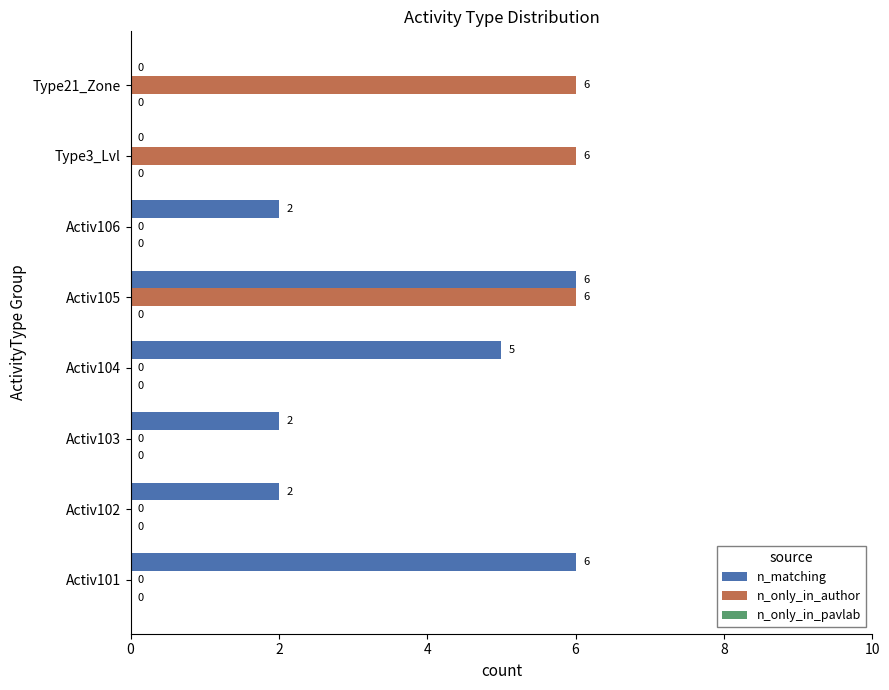

How many n_matching values are between 2 and 6?

6